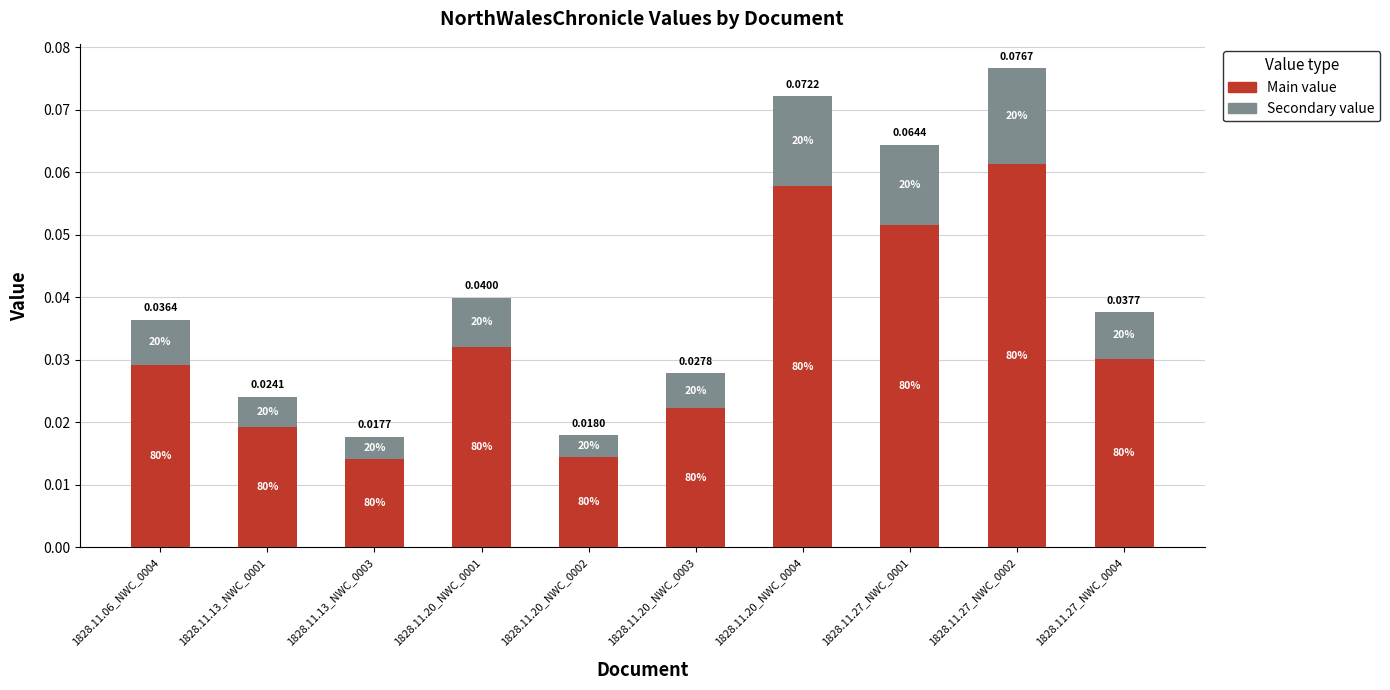

What are all the series names shown in the legend?

Main value, Secondary value